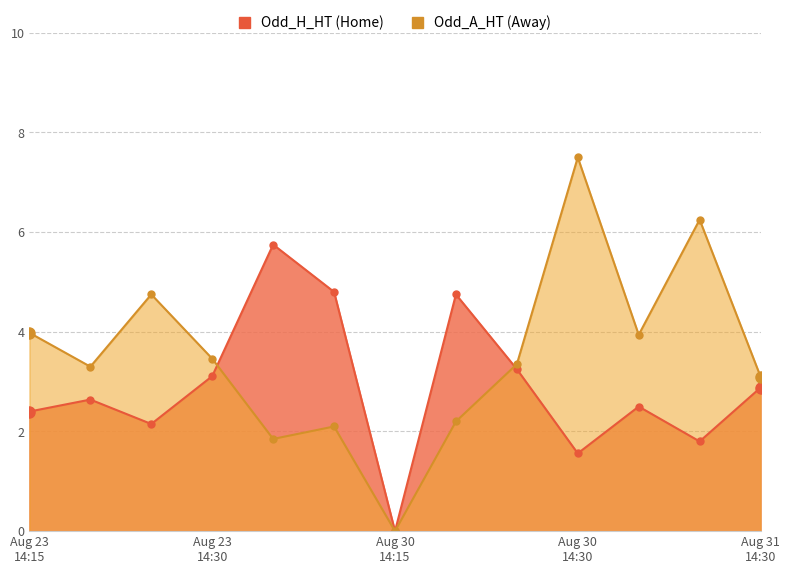

What is the average value of the Odd_A_HT series?

3.5